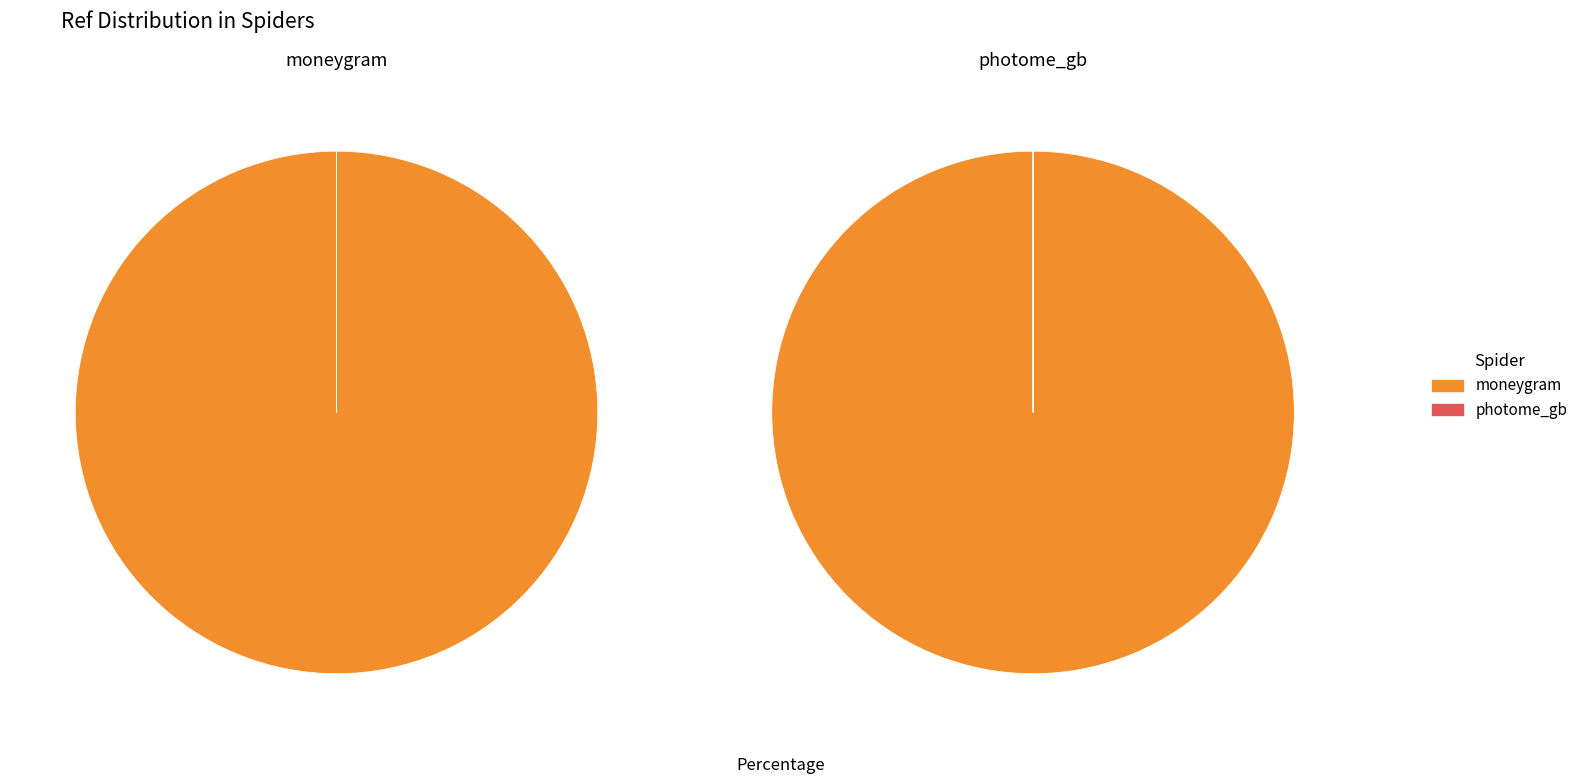

Rank the categories by value from lowest to highest.

photome_gb, moneygram